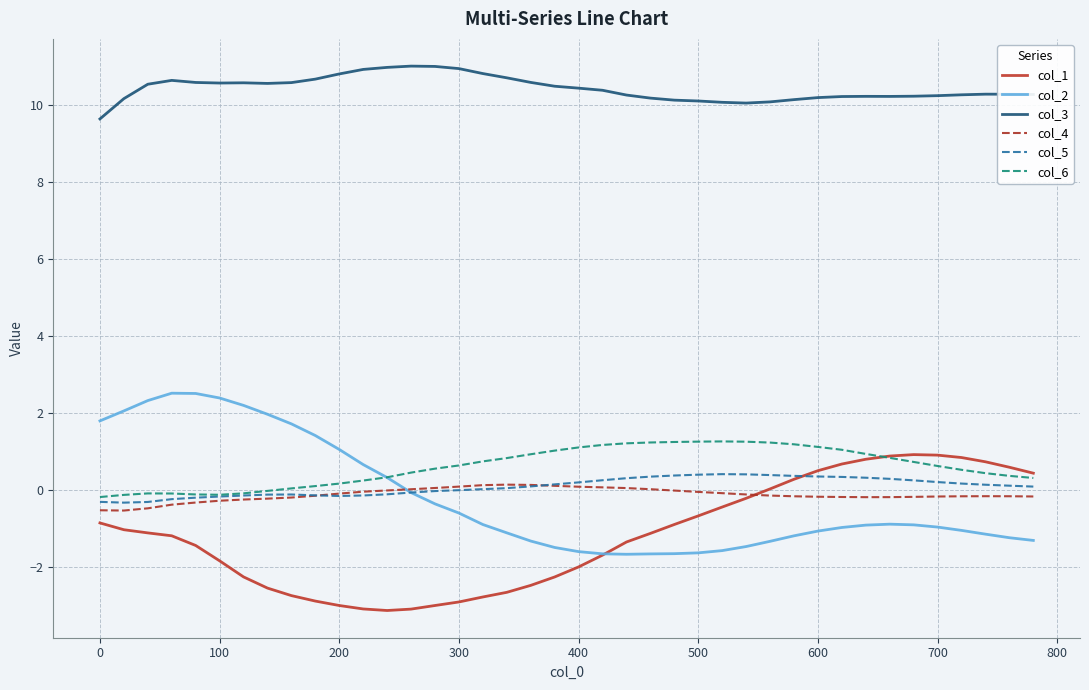

What is the smallest value displayed?

-3.1